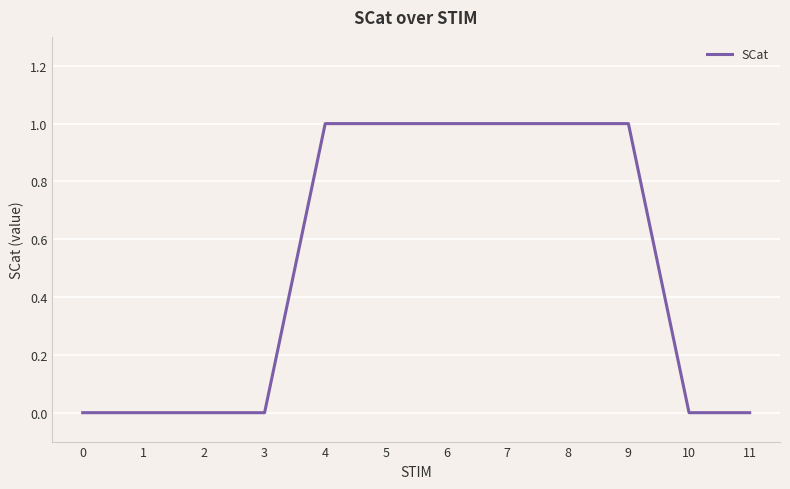

True or false: the data shows 0 at 1.

True